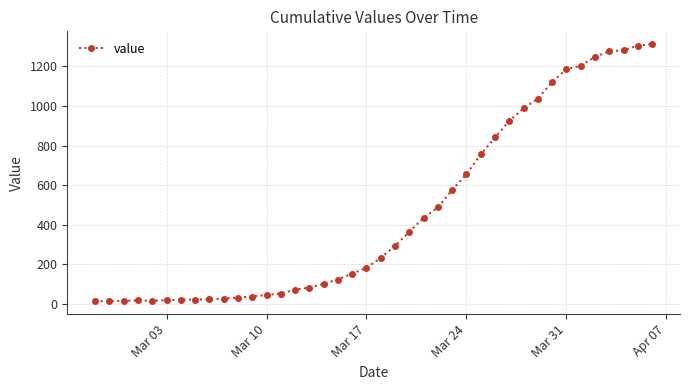

What is the greatest value displayed?

1312